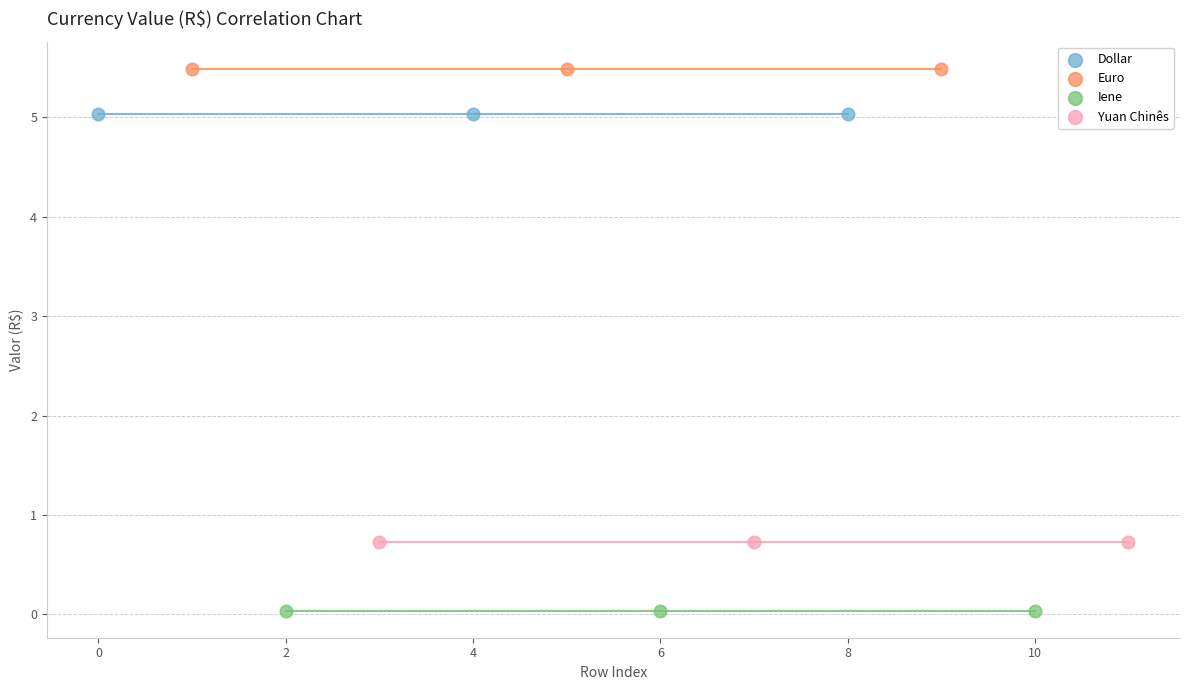

Which series contains the lowest Y value?

Iene